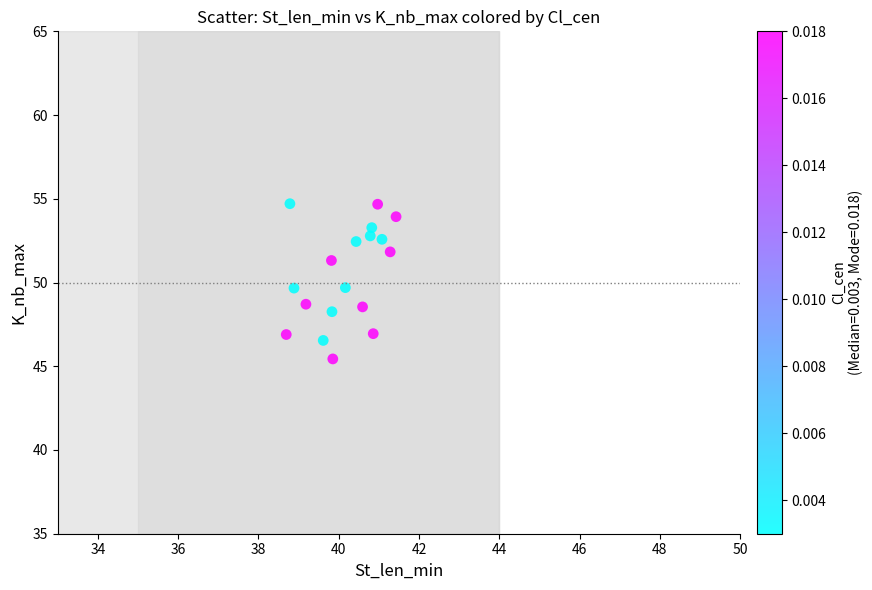

What is the range of Y values (max minus min)?

9.3